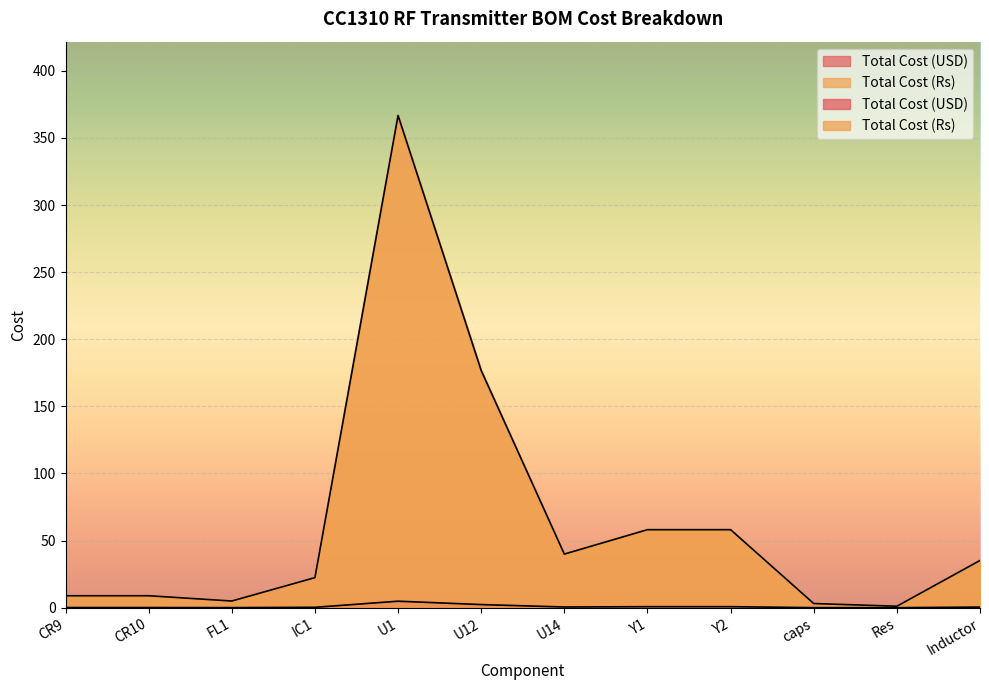

Is it true that Total Cost (Rs) equals 25.2 at Y1?

False